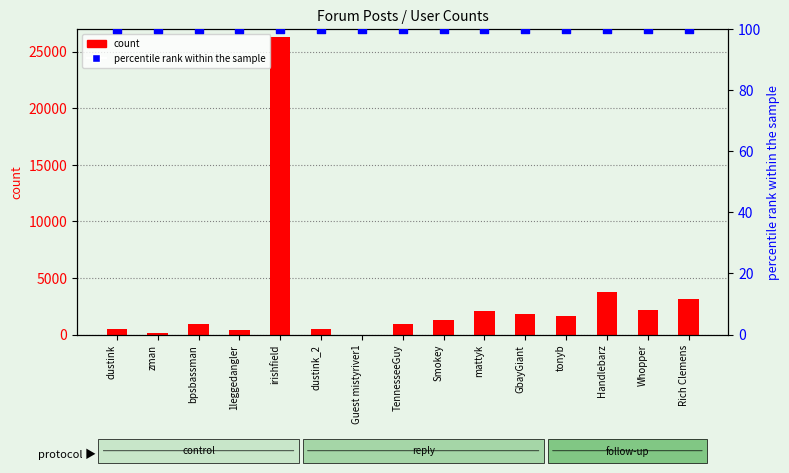

Which series has the widest spread of Y values?

count